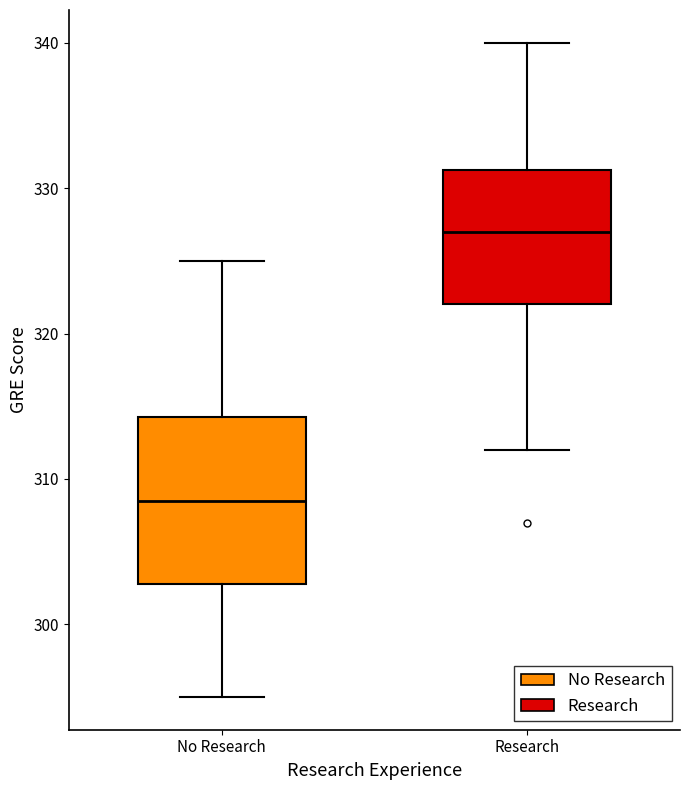

Comparing the boxes themselves (not the whiskers), which one is the tallest?

No Research